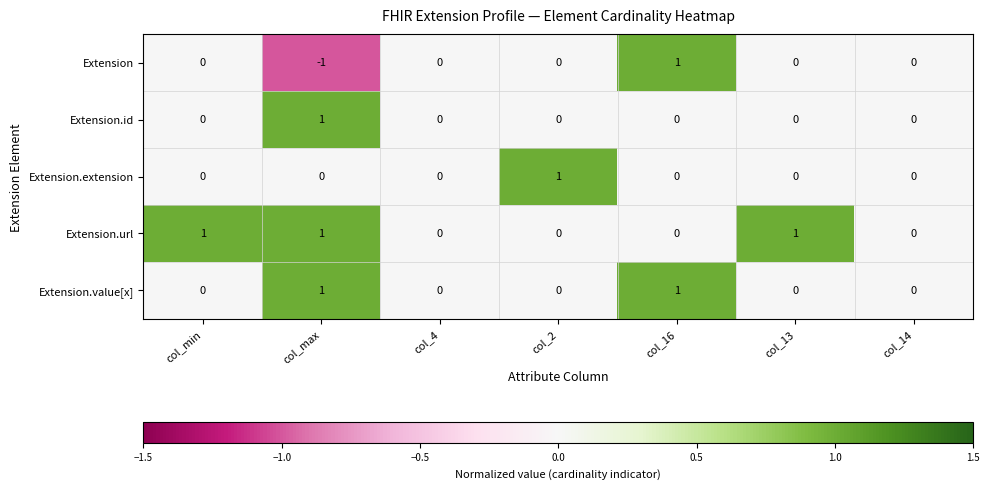

True or false: Extension.url has a value of 2 at col_max.

False